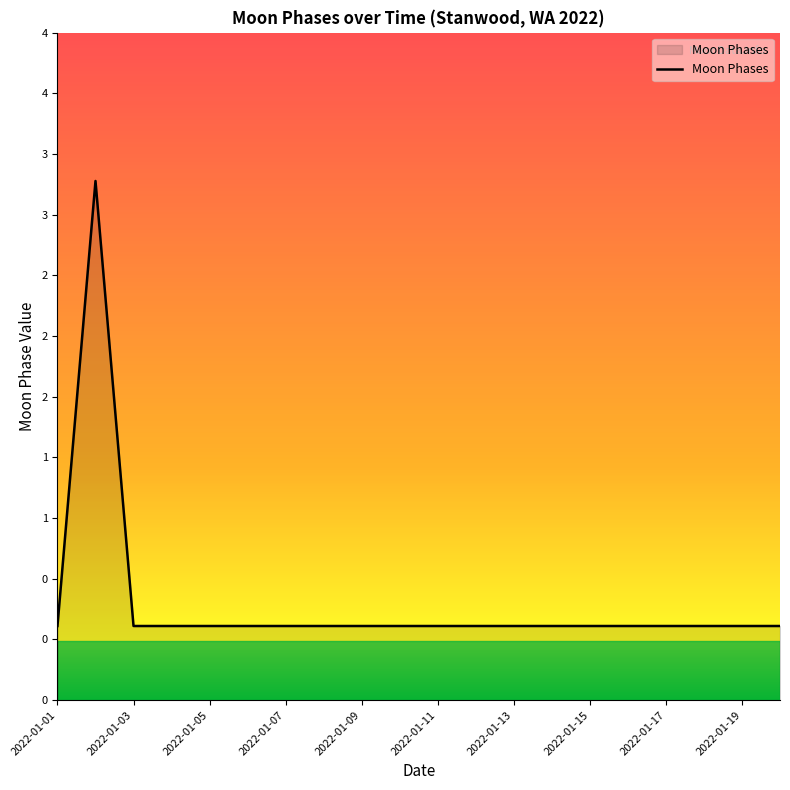

What is the greatest value displayed?

3